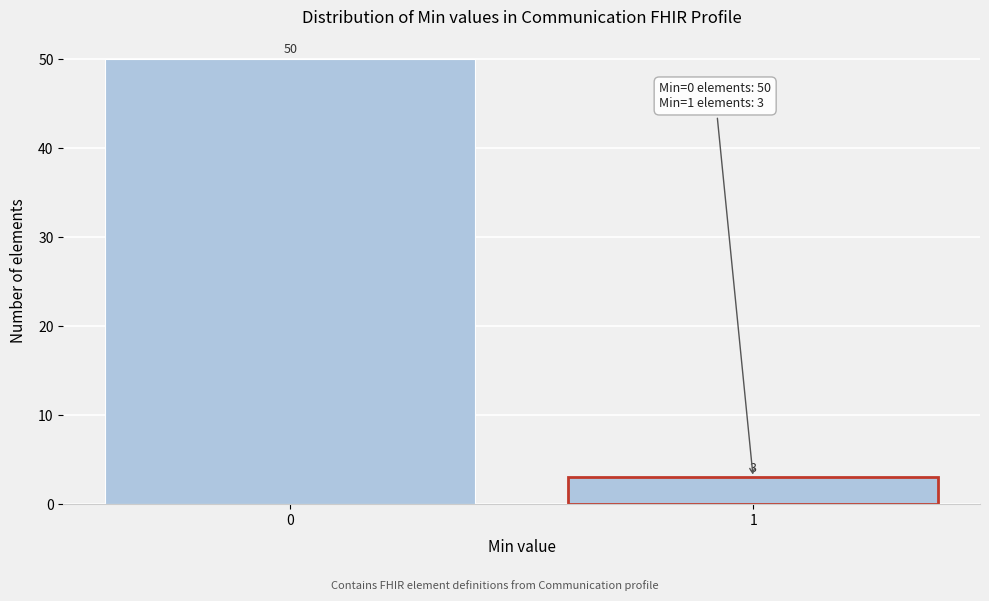

Reading left to right, extract all data points from this chart.

0=50	1=3